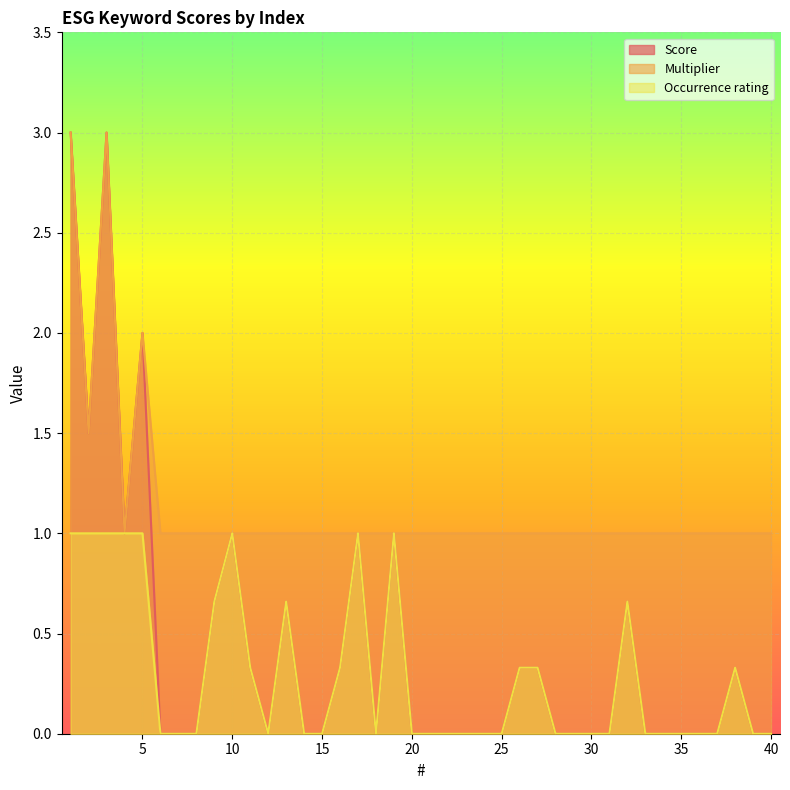

True or false: Multiplier and Occurrence rating intersect in this chart.

False